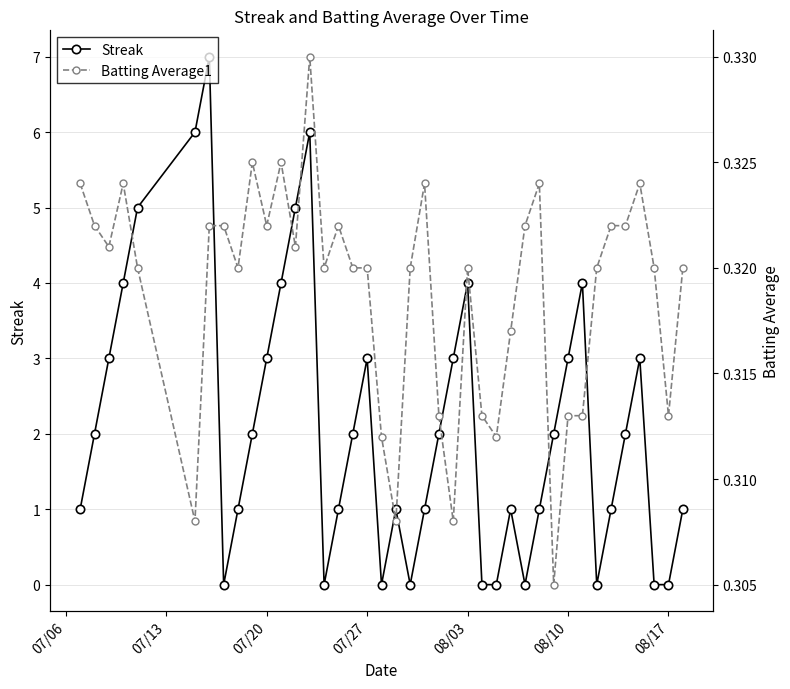

How many interior local peaks does the Streak series have?

8